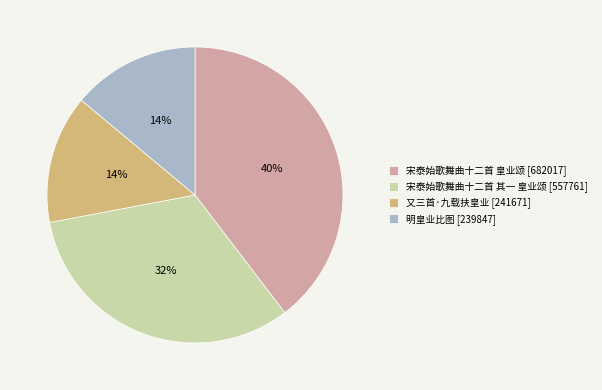

To the nearest percent, what portion does 宋泰始歌舞曲十二首 其一 皇业颂 represent?

32%